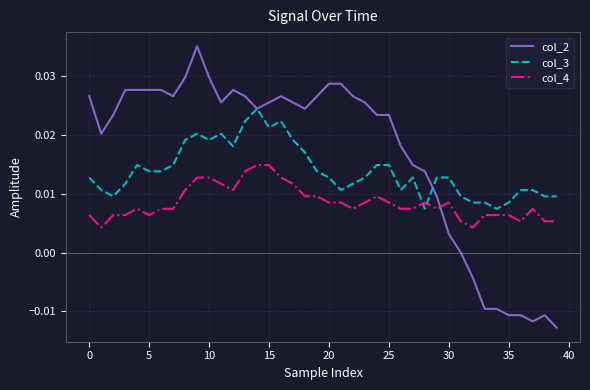

What are all the series names shown in the legend?

col_2, col_3, col_4